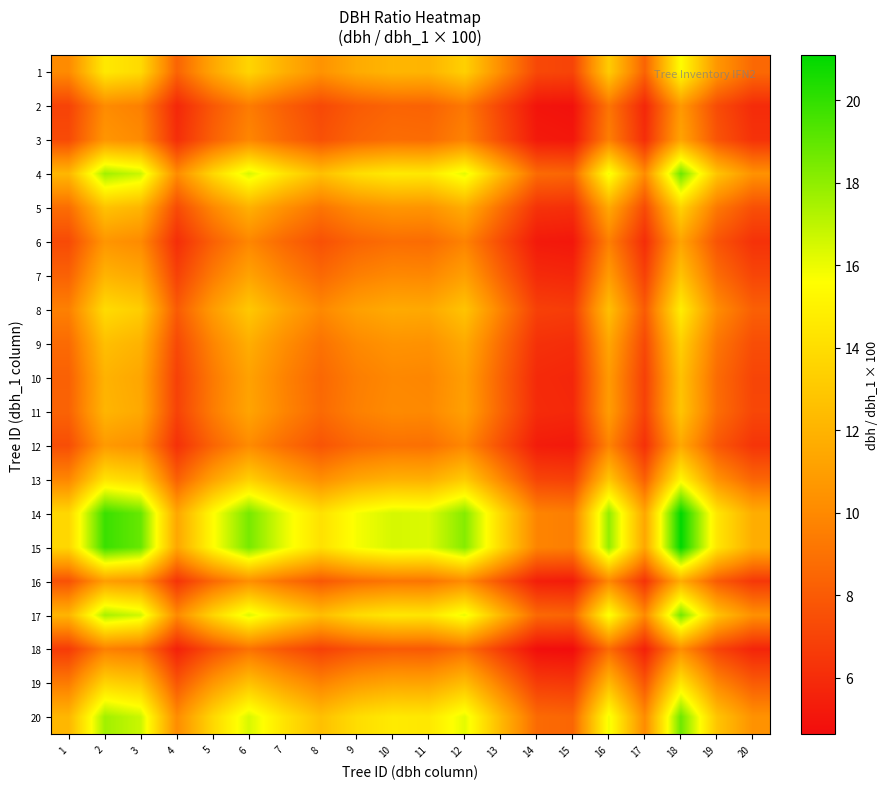

Reading right to left, what are all the values shown in this chart?

1: 20=8.6	19=10.6	18=15.5	17=8.3	16=13.2	15=7.0	14=7.2	13=10.2	12=13.4	11=12.0	10=12.1	9=11.6	8=10.4	7=11.8	6=13.6	5=11.4	4=8.4	3=13.8	2=14.6	1=10.1
2: 20=6.0	19=7.4	18=10.7	17=5.8	16=9.1	15=4.9	14=5.0	13=7.0	12=9.3	11=8.3	10=8.4	9=8.0	8=7.2	7=8.2	6=9.4	5=7.9	4=5.8	3=9.6	2=10.1	1=7.0
3: 20=6.2	19=7.7	18=11.2	17=6.1	16=9.6	15=5.1	14=5.2	13=7.4	12=9.7	11=8.7	10=8.8	9=8.4	8=7.6	7=8.6	6=9.9	5=8.2	4=6.1	3=10.0	2=10.6	1=7.3
4: 20=10.4	19=12.8	18=18.7	17=10.1	16=15.9	15=8.5	14=8.7	13=12.3	12=16.2	11=14.5	10=14.6	9=14.0	8=12.6	7=14.3	6=16.4	5=13.7	4=10.1	3=16.7	2=17.6	1=12.2
5: 20=7.5	19=9.3	18=13.5	17=7.3	16=11.5	15=6.1	14=6.3	13=8.9	12=11.7	11=10.5	10=10.6	9=10.1	8=9.1	7=10.3	6=11.9	5=9.9	4=7.3	3=12.1	2=12.7	1=8.8
6: 20=6.2	19=7.7	18=11.2	17=6.1	16=9.6	15=5.1	14=5.2	13=7.4	12=9.7	11=8.7	10=8.8	9=8.4	8=7.6	7=8.6	6=9.9	5=8.2	4=6.1	3=10.0	2=10.6	1=7.3
7: 20=7.1	19=8.8	18=12.8	17=6.9	16=10.9	15=5.8	14=5.9	13=8.4	12=11.0	11=9.9	10=10.0	9=9.6	8=8.6	7=9.8	6=11.2	5=9.4	4=6.9	3=11.4	2=12.0	1=8.3
8: 20=8.2	19=10.2	18=14.8	17=8.0	16=12.6	15=6.7	14=6.9	13=9.7	12=12.8	11=11.5	10=11.6	9=11.1	8=10.0	7=11.3	6=13.0	5=10.9	4=8.0	3=13.2	2=13.9	1=9.6
9: 20=7.4	19=9.2	18=13.4	17=7.2	16=11.4	15=6.1	14=6.2	13=8.8	12=11.5	11=10.4	10=10.5	9=10.0	8=9.0	7=10.2	6=11.7	5=9.8	4=7.2	3=11.9	2=12.6	1=8.7
10: 20=7.1	19=8.7	18=12.7	17=6.8	16=10.8	15=5.8	14=5.9	13=8.3	12=11.0	11=9.9	10=9.9	9=9.5	8=8.6	7=9.7	6=11.2	5=9.3	4=6.9	3=11.4	2=12.0	1=8.3
11: 20=7.1	19=8.8	18=12.9	17=6.9	16=10.9	15=5.8	14=6.0	13=8.4	12=11.1	11=10.0	10=10.1	9=9.6	8=8.7	7=9.8	6=11.3	5=9.4	4=7.0	3=11.5	2=12.1	1=8.4
12: 20=6.4	19=7.9	18=11.5	17=6.2	16=9.8	15=5.2	14=5.3	13=7.5	12=9.9	11=8.9	10=9.0	9=8.6	8=7.7	7=8.8	6=10.1	5=8.4	4=6.2	3=10.2	2=10.8	1=7.5
13: 20=8.4	19=10.4	18=15.2	17=8.2	16=12.9	15=6.9	14=7.0	13=10.0	12=13.1	11=11.8	10=11.9	9=11.4	8=10.2	7=11.6	6=13.3	5=11.1	4=8.2	3=13.6	2=14.3	1=9.9
14: 20=11.7	19=14.5	18=21.1	17=11.4	16=17.9	15=9.5	14=9.8	13=13.8	12=18.2	11=16.4	10=16.5	9=15.8	8=14.2	7=16.1	6=18.5	5=15.5	4=11.4	3=18.8	2=19.8	1=13.7
15: 20=11.7	19=14.5	18=21.1	17=11.4	16=17.9	15=9.5	14=9.8	13=13.8	12=18.2	11=16.4	10=16.5	9=15.8	8=14.2	7=16.1	6=18.5	5=15.5	4=11.4	3=18.8	2=19.8	1=13.7
16: 20=6.5	19=8.0	18=11.7	17=6.3	16=9.9	15=5.3	14=5.4	13=7.7	12=10.1	11=9.1	10=9.2	9=8.8	8=7.9	7=8.9	6=10.3	5=8.6	4=6.3	3=10.4	2=11.0	1=7.6
17: 20=10.3	19=12.7	18=18.6	17=10.0	16=15.8	15=8.4	14=8.6	13=12.2	12=16.0	11=14.4	10=14.5	9=13.9	8=12.5	7=14.2	6=16.3	5=13.6	4=10.0	3=16.6	2=17.5	1=12.1
18: 20=5.7	19=7.0	18=10.2	17=5.5	16=8.7	15=4.6	14=4.7	13=6.7	12=8.8	11=7.9	10=8.0	9=7.6	8=6.9	7=7.8	6=9.0	5=7.5	4=5.5	3=9.1	2=9.6	1=6.6
19: 20=8.0	19=9.9	18=14.4	17=7.8	16=12.3	15=6.5	14=6.7	13=9.5	12=12.5	11=11.2	10=11.3	9=10.8	8=9.7	7=11.0	6=12.7	5=10.6	4=7.8	3=12.9	2=13.6	1=9.4
20: 20=10.4	19=12.8	18=18.7	17=10.1	16=15.9	15=8.5	14=8.7	13=12.3	12=16.2	11=14.5	10=14.6	9=14.0	8=12.6	7=14.3	6=16.4	5=13.7	4=10.1	3=16.7	2=17.6	1=12.2